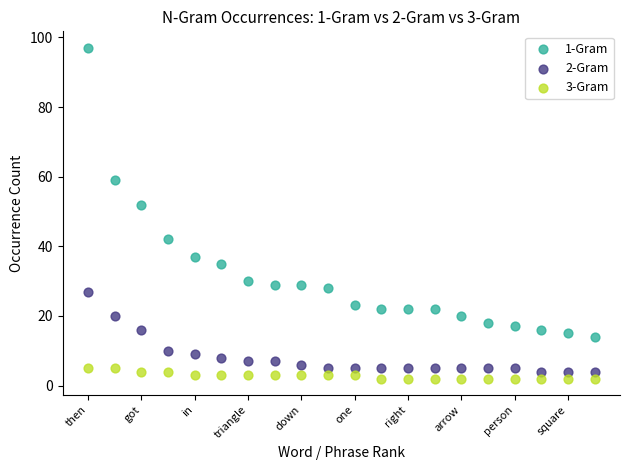

Which series has the widest spread of Y values?

1-Gram